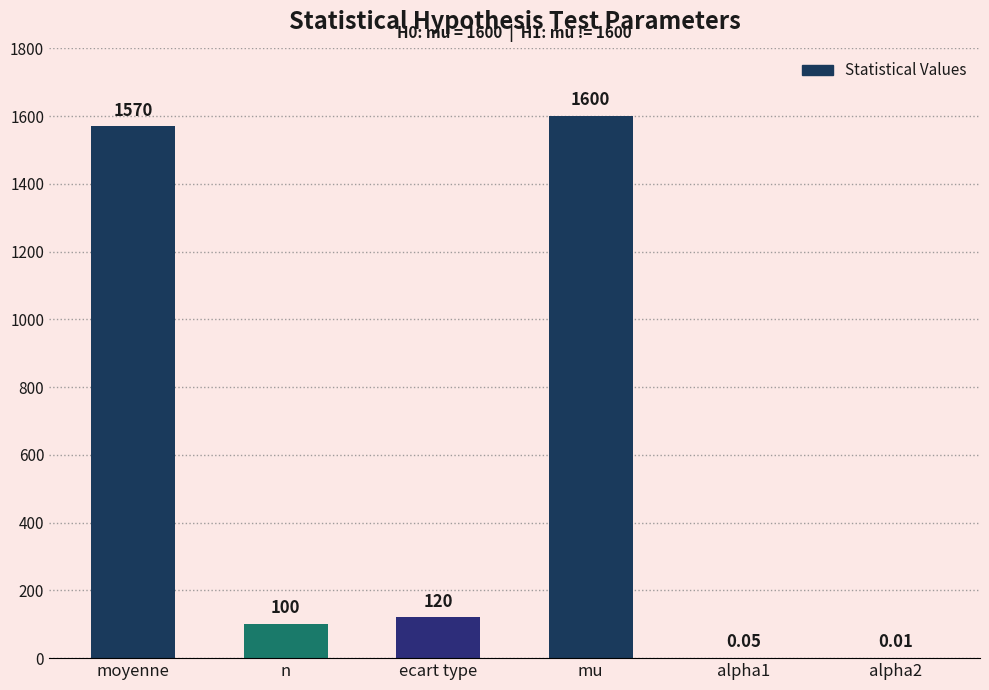

What is the maximum value shown in the chart?

1600.0